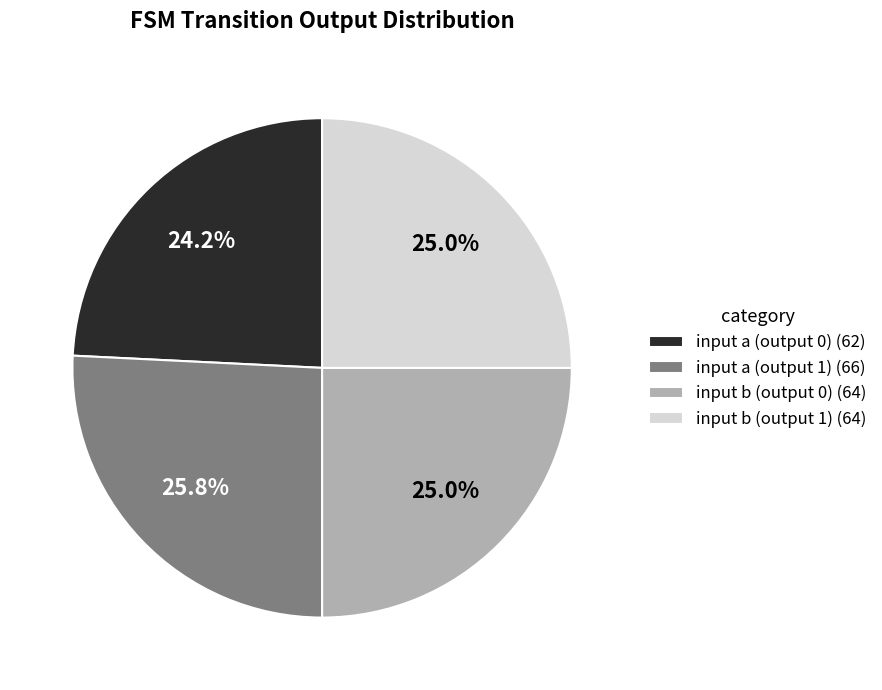

To the nearest percent, what is the combined percentage of input a (output 0) and input b (output 1)?

49%